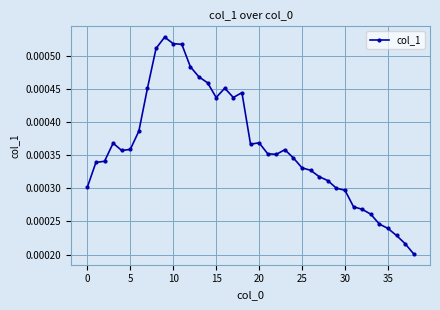

How many values are between 0 and 1?

39